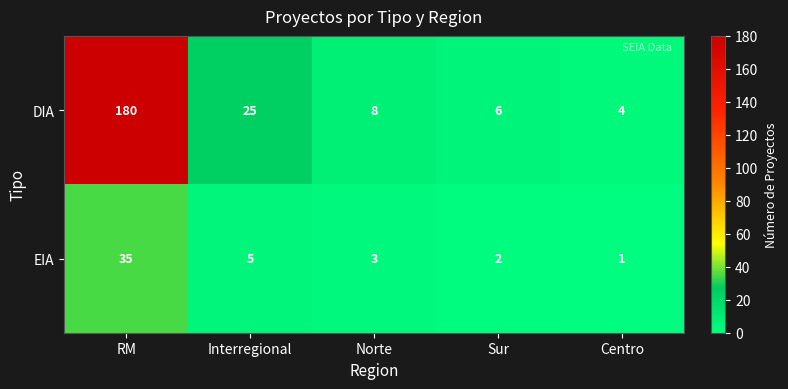

Is it true that DIA equals 40 at Interregional?

False